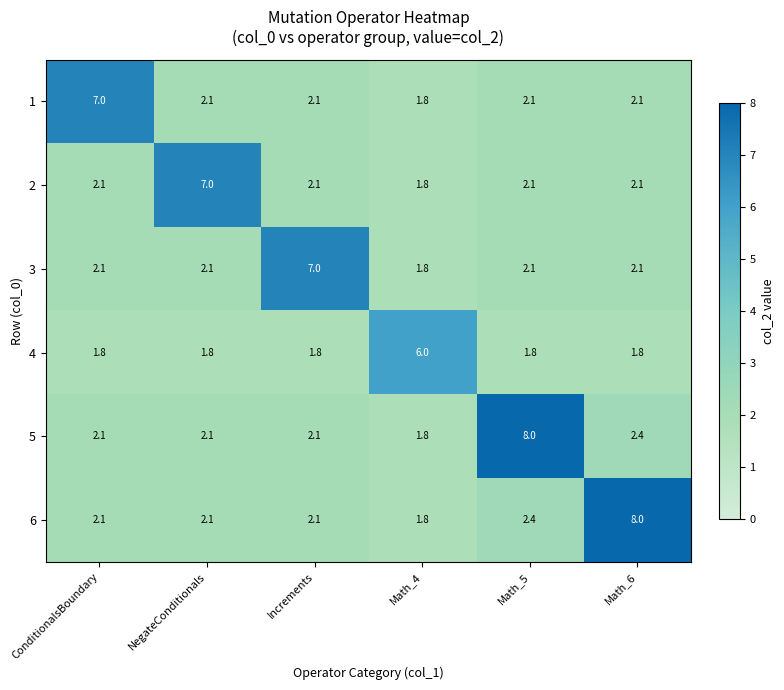

Which category has the highest value in the 4 series?

Math_4